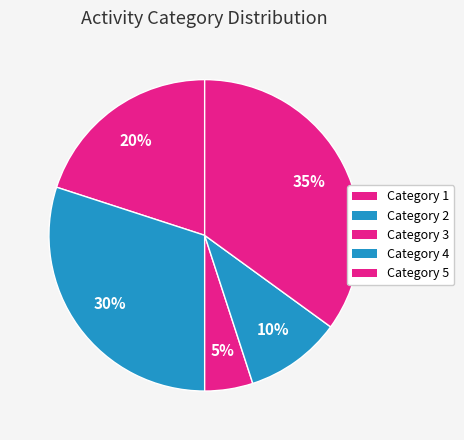

How many segments does this pie chart have?

5